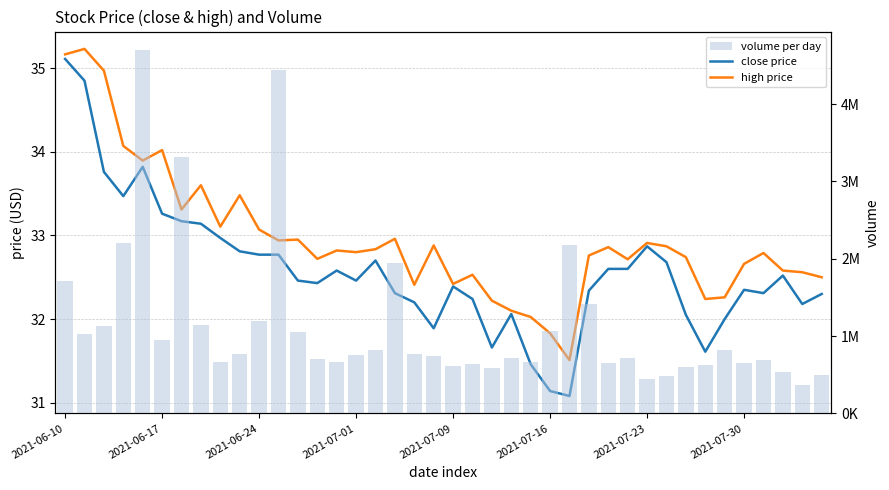

True or false: volume per day has a value of 1564423.9 at 2021-07-16.

False